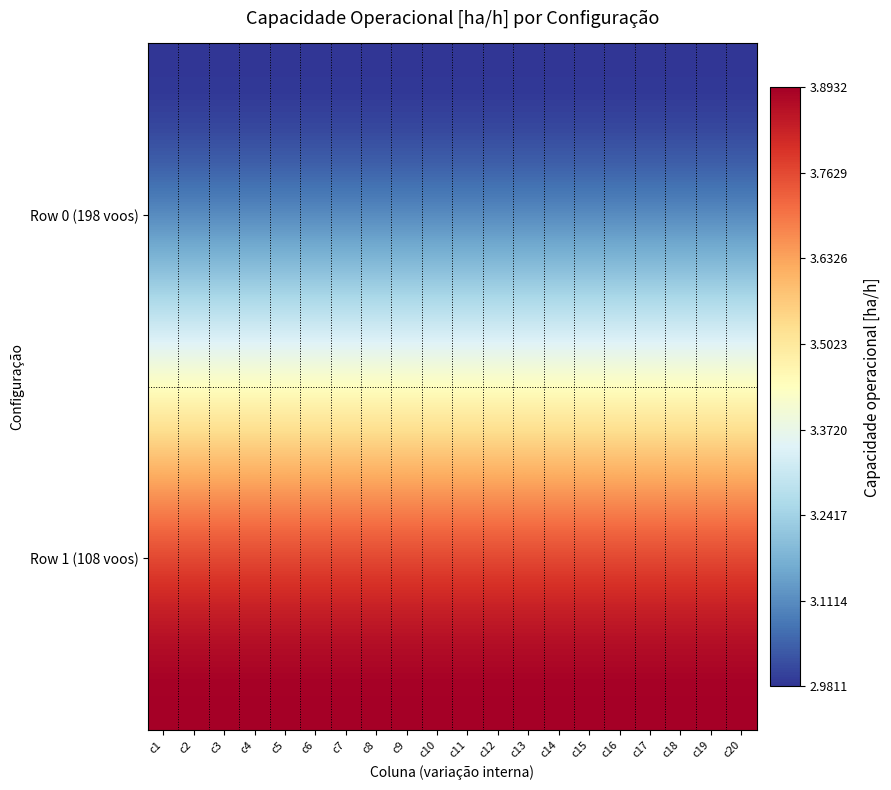

At which category is the sum across all series the highest?

c1